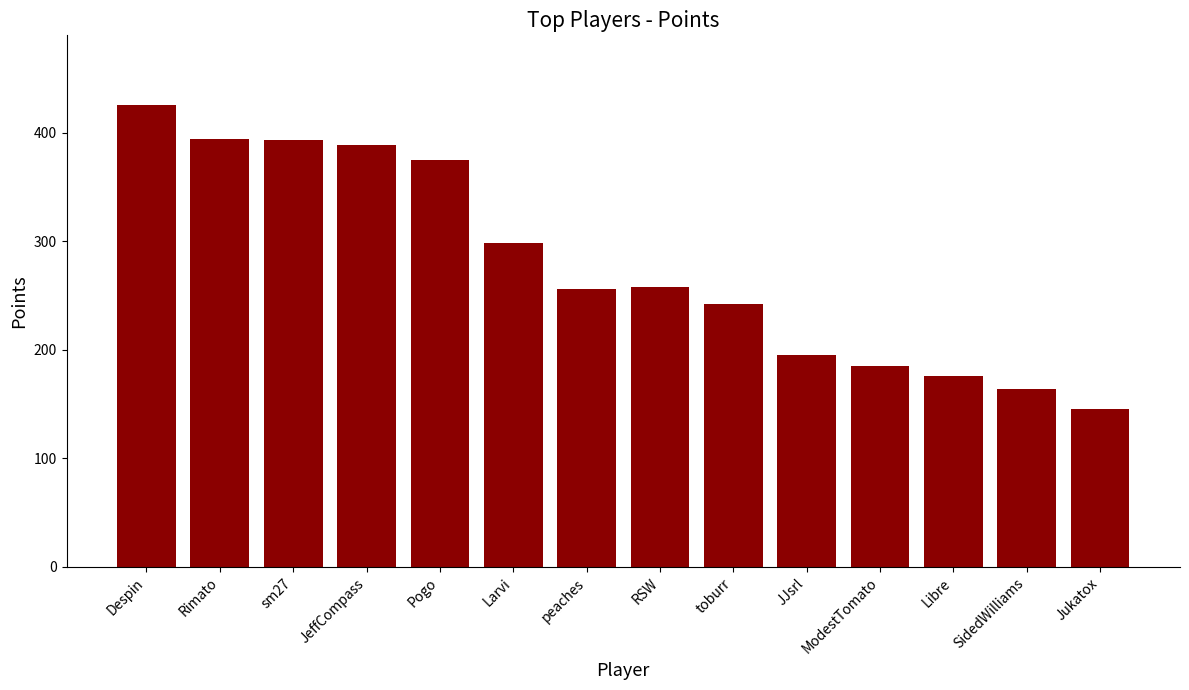

What is the label of the 10th bar from the left?

JJsrl